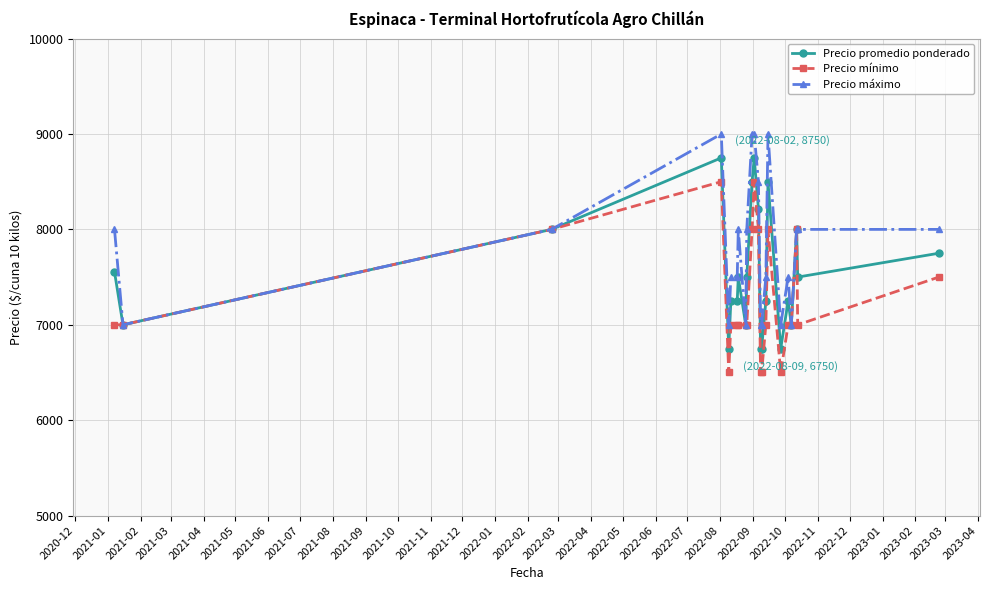

Which series has the largest total across all categories?

Precio máximo